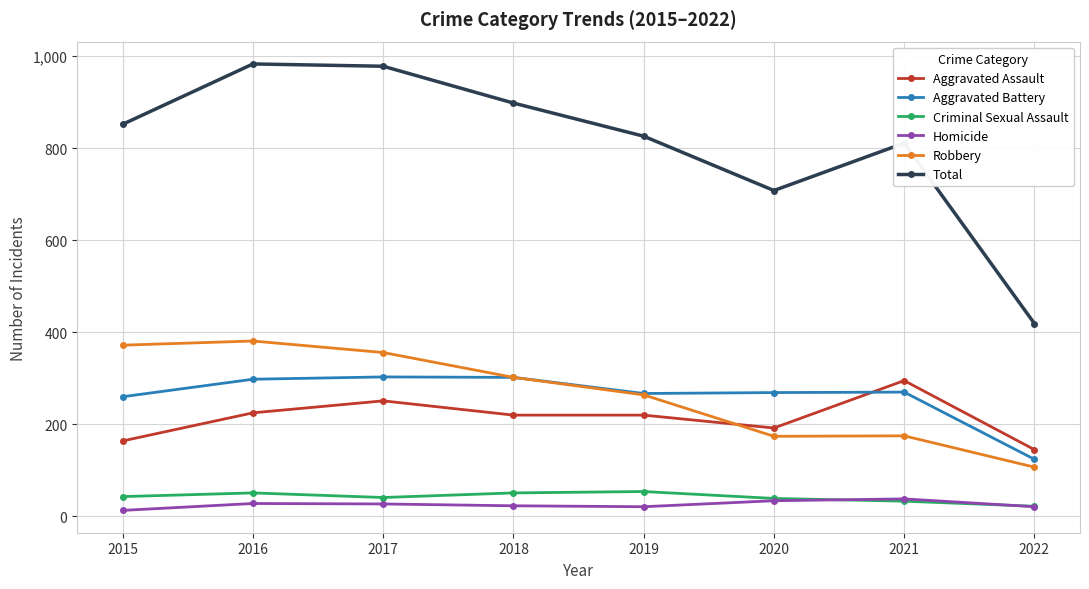

What is the spread (max minus min) of values at 2020?

674